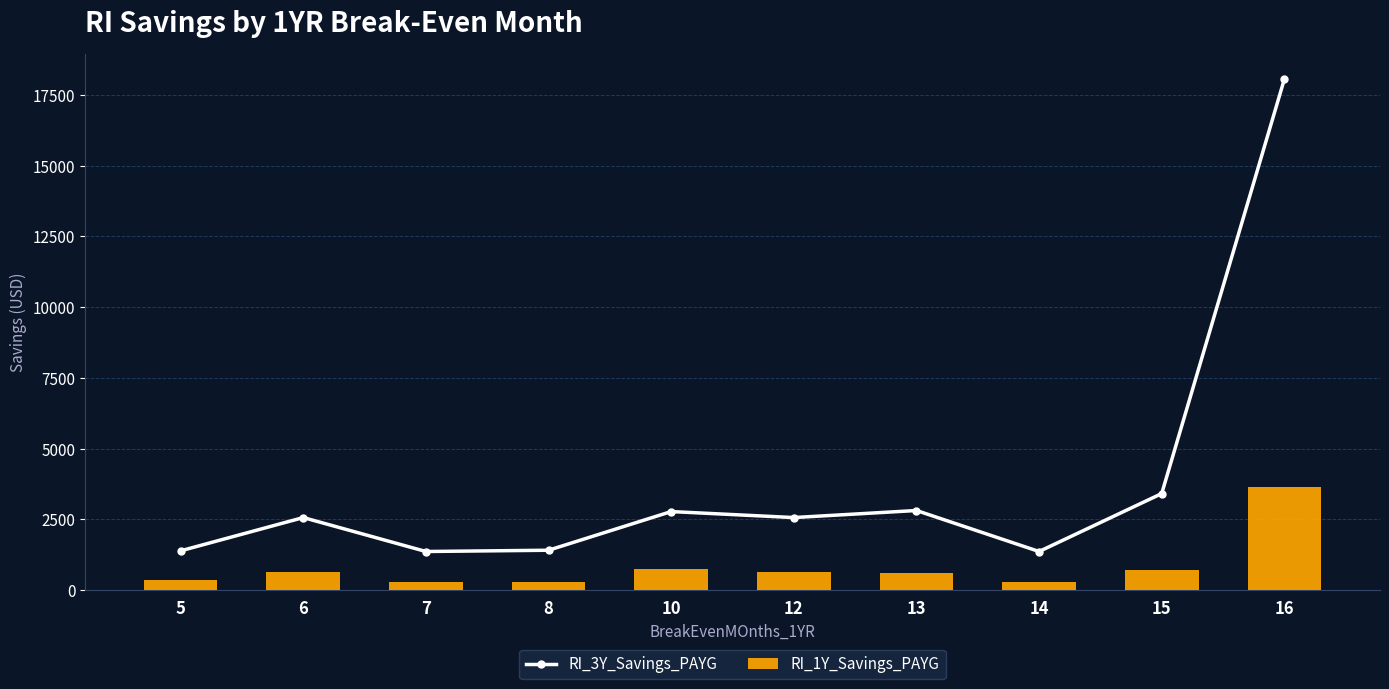

What is the total value across all series at 14?

1665.3